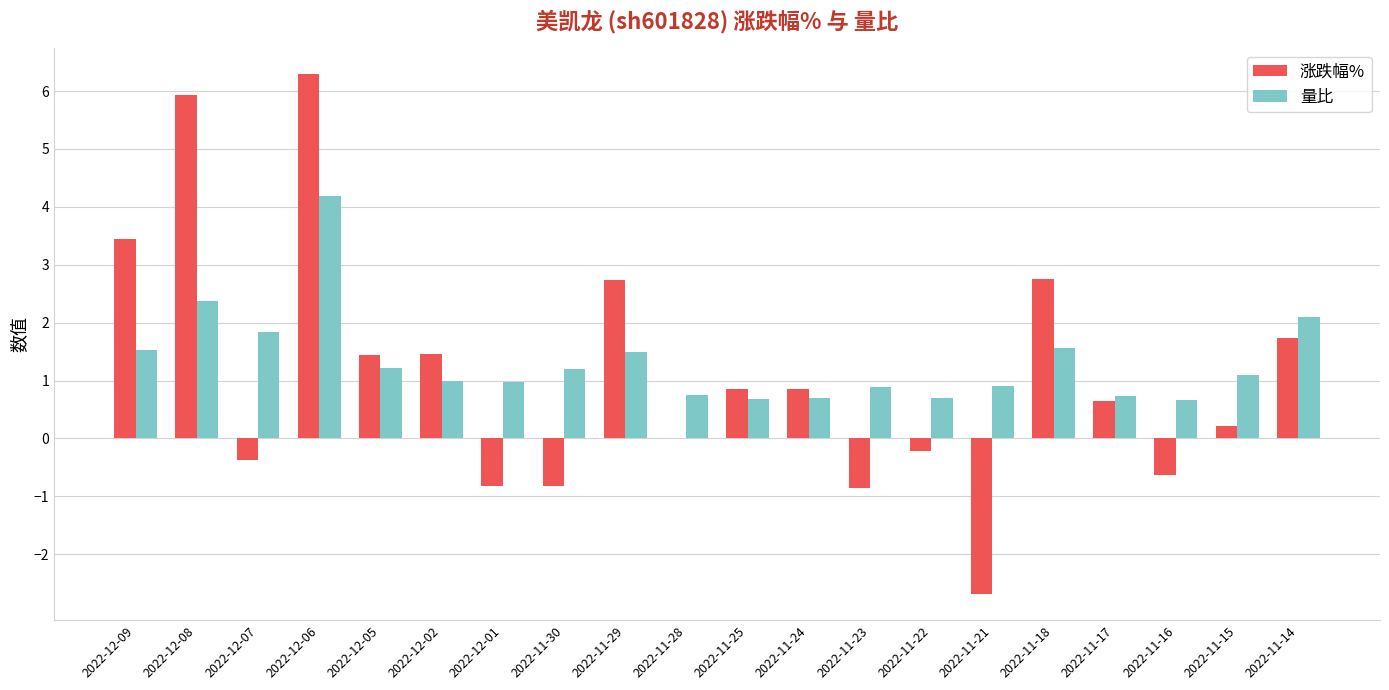

What is the sum of all 涨跌幅% values?

21.9